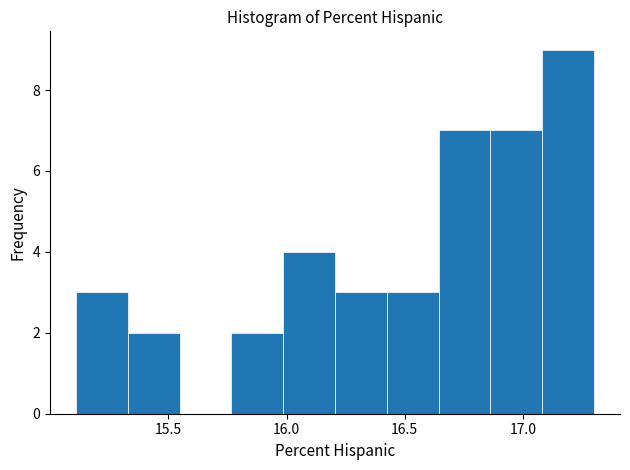

Reading left to right, list every bar in this chart as the range it spans on the x-axis followed by its height. Neither the bar edges nor the heights are printed on the chart, so give them approximately, as read against the axes.

15.10 to 15.35: 3
15.35 to 15.55: 2
15.55 to 15.75: 0
15.75 to 16.00: 2
16.00 to 16.20: 4
16.20 to 16.40: 3
16.40 to 16.65: 3
16.65 to 16.85: 7
16.85 to 17.10: 7
17.10 to 17.30: 9